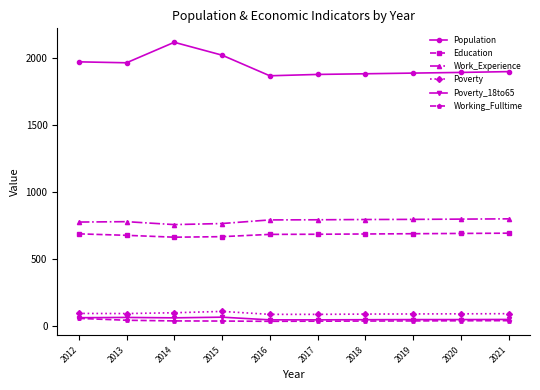

The Population series shows 1964 at 2013. True or false?

True